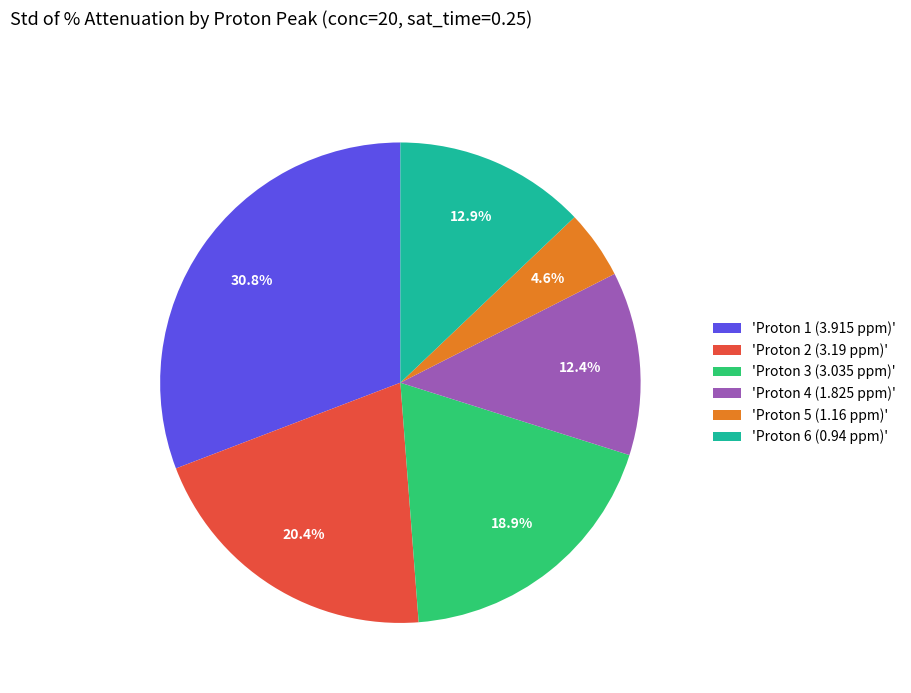

Do 'Proton 4 (1.825 ppm)' and 'Proton 6 (0.94 ppm)' together represent more than half of the pie?

No